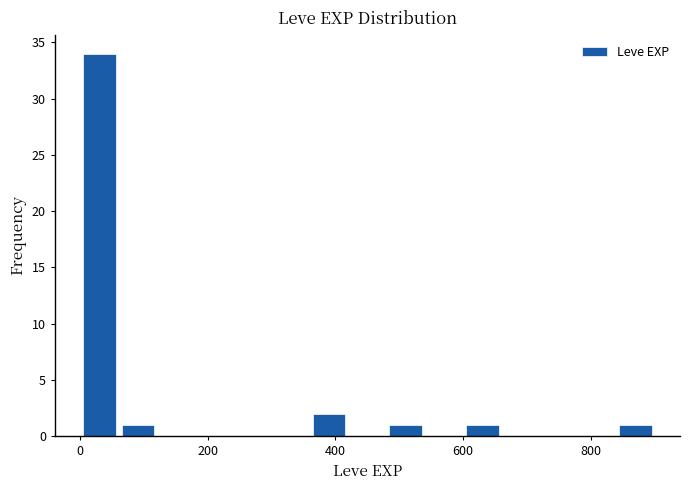

Around what value on the x-axis is the tallest bar? Give the approximate position of its centre, as read against the axis.

40